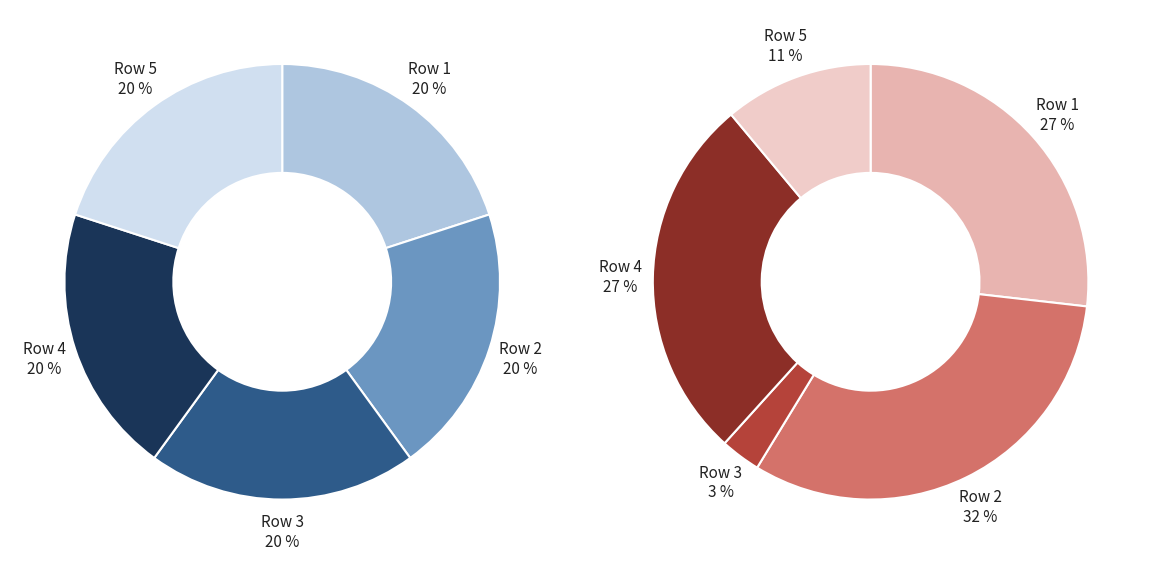

Does 75 represent more than half of the total?

No